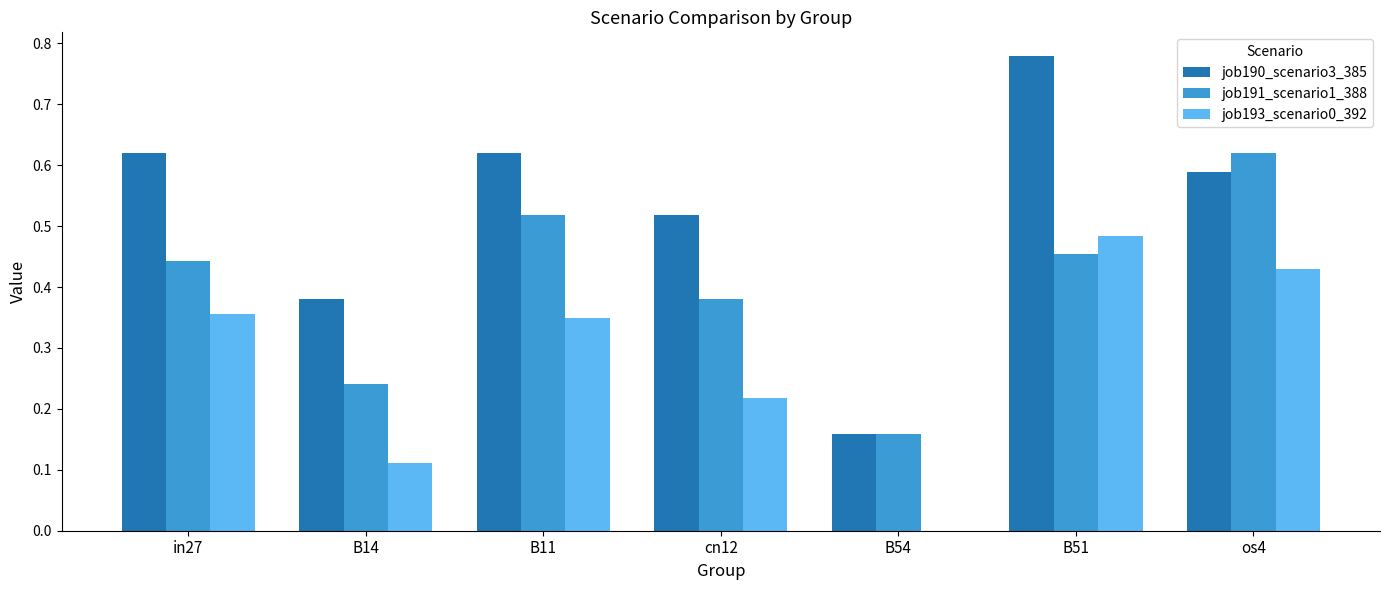

At which label is job190_scenario3_385 closest to 0?

B54